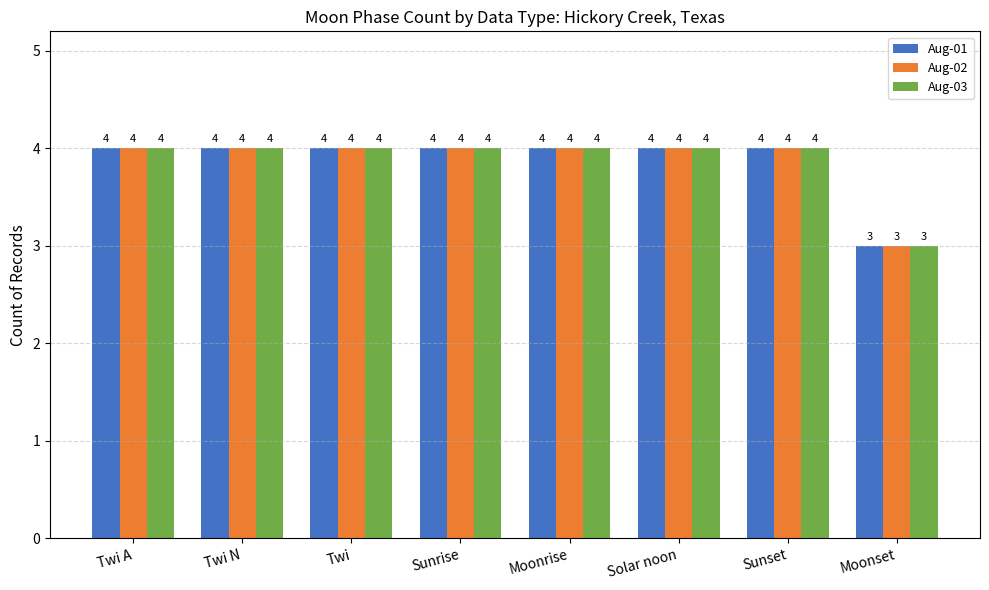

Are the bars grouped side by side (vs. stacked)?

Yes